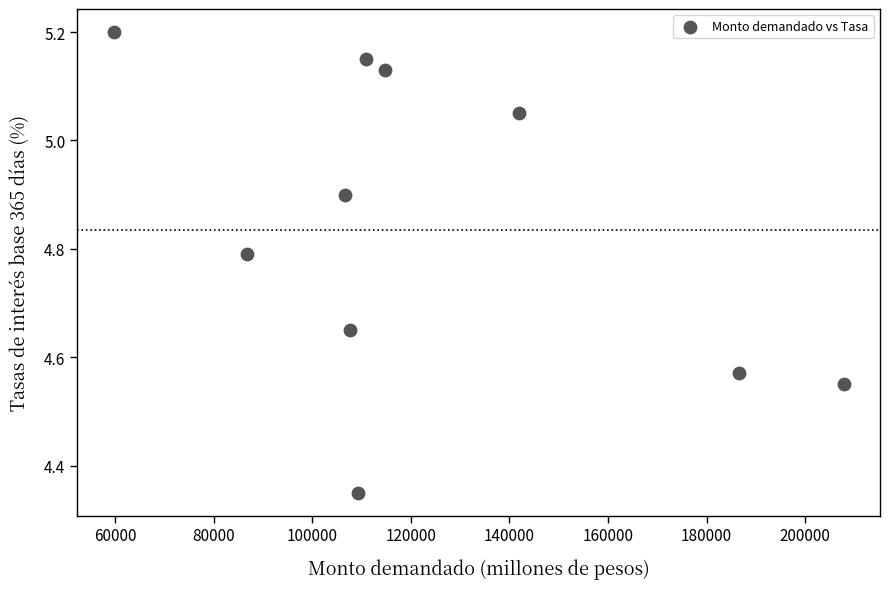

What is the average X value?

123167.0